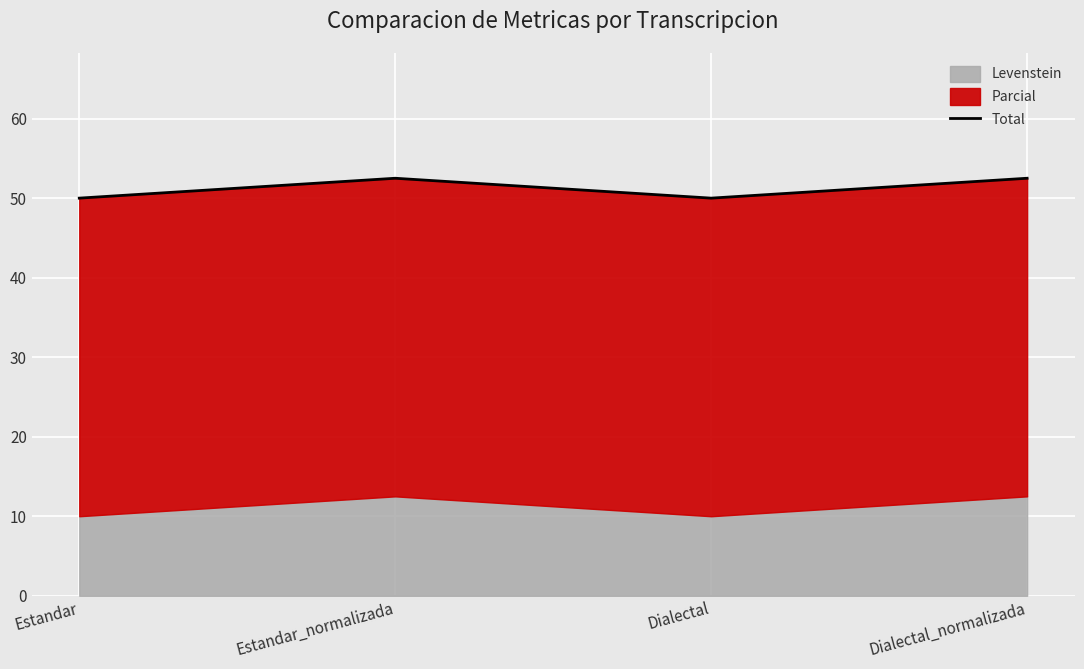

The value at Estandar_normalizada is 52.5. True or false?

True